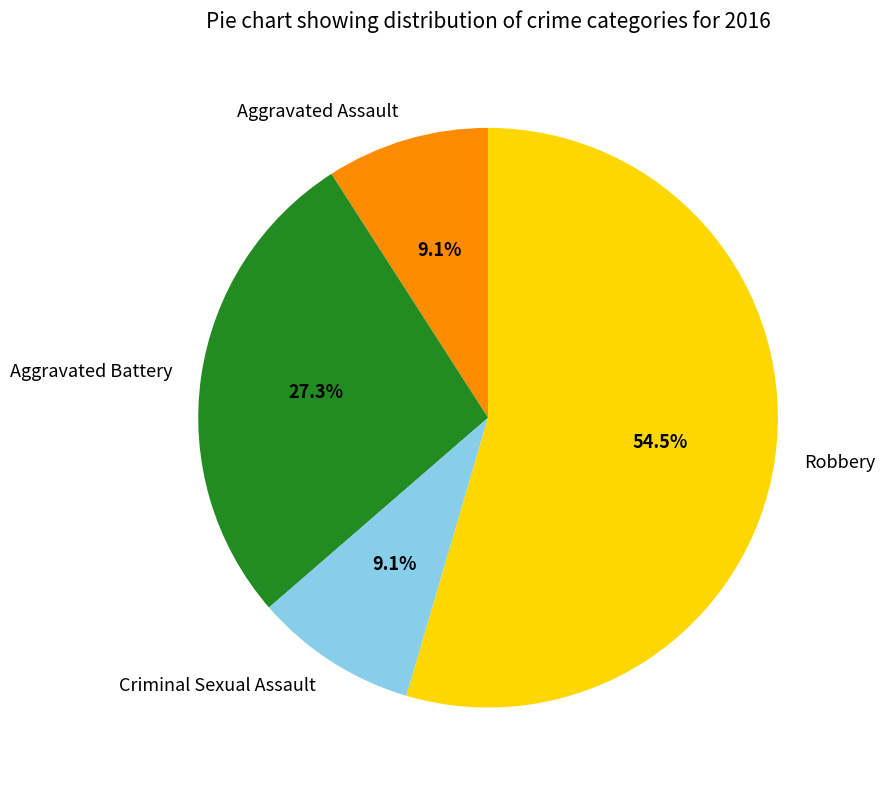

To the nearest percent, what is the combined percentage of Aggravated Battery and Criminal Sexual Assault?

36%